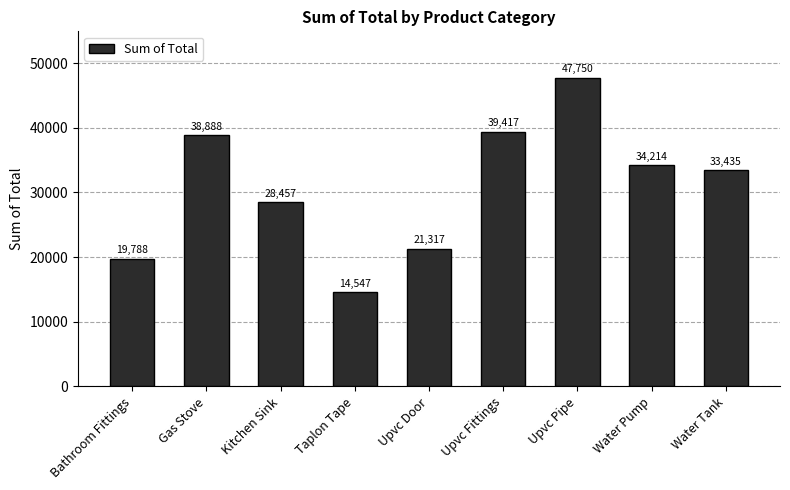

What is the difference between the maximum and minimum values?

33203